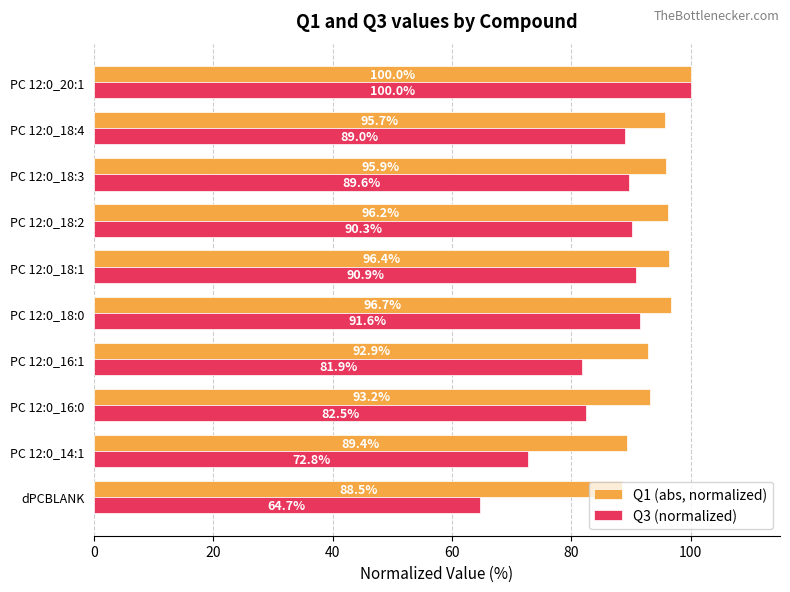

At how many categories does at least one series exceed 72?

10